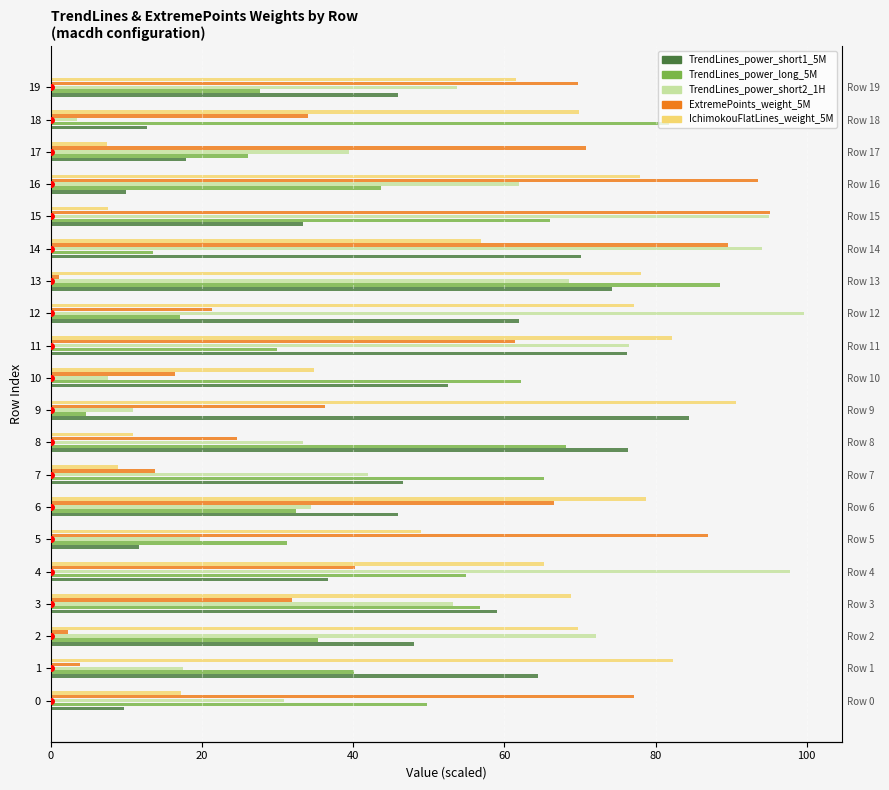

What are all the series names shown in the legend?

TrendLines_power_short1_5M, TrendLines_power_long_5M, TrendLines_power_short2_1H, ExtremePoints_weight_5M, IchimokouFlatLines_weight_5M